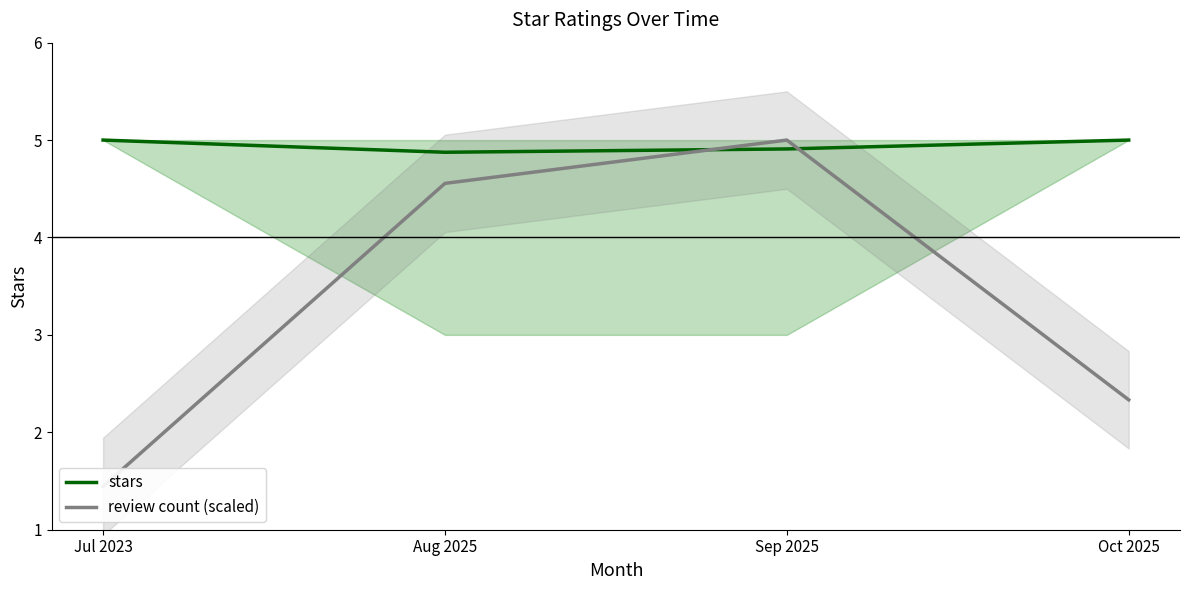

Reading left to right, what are all the values shown in this chart?

stars: Jul 2023=5.0	Aug 2025=4.9	Sep 2025=4.9	Oct 2025=5.0
review count (scaled): Jul 2023=1.4	Aug 2025=4.6	Sep 2025=5.0	Oct 2025=2.3